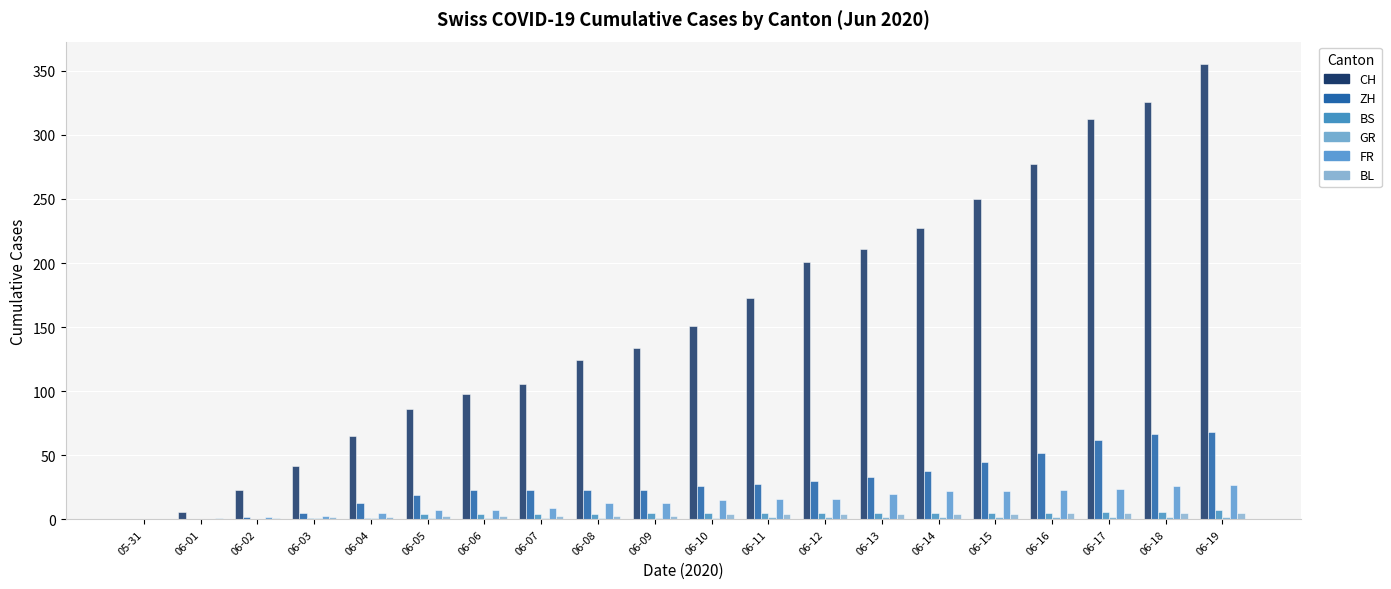

Does the chart contain stacked bars?

No